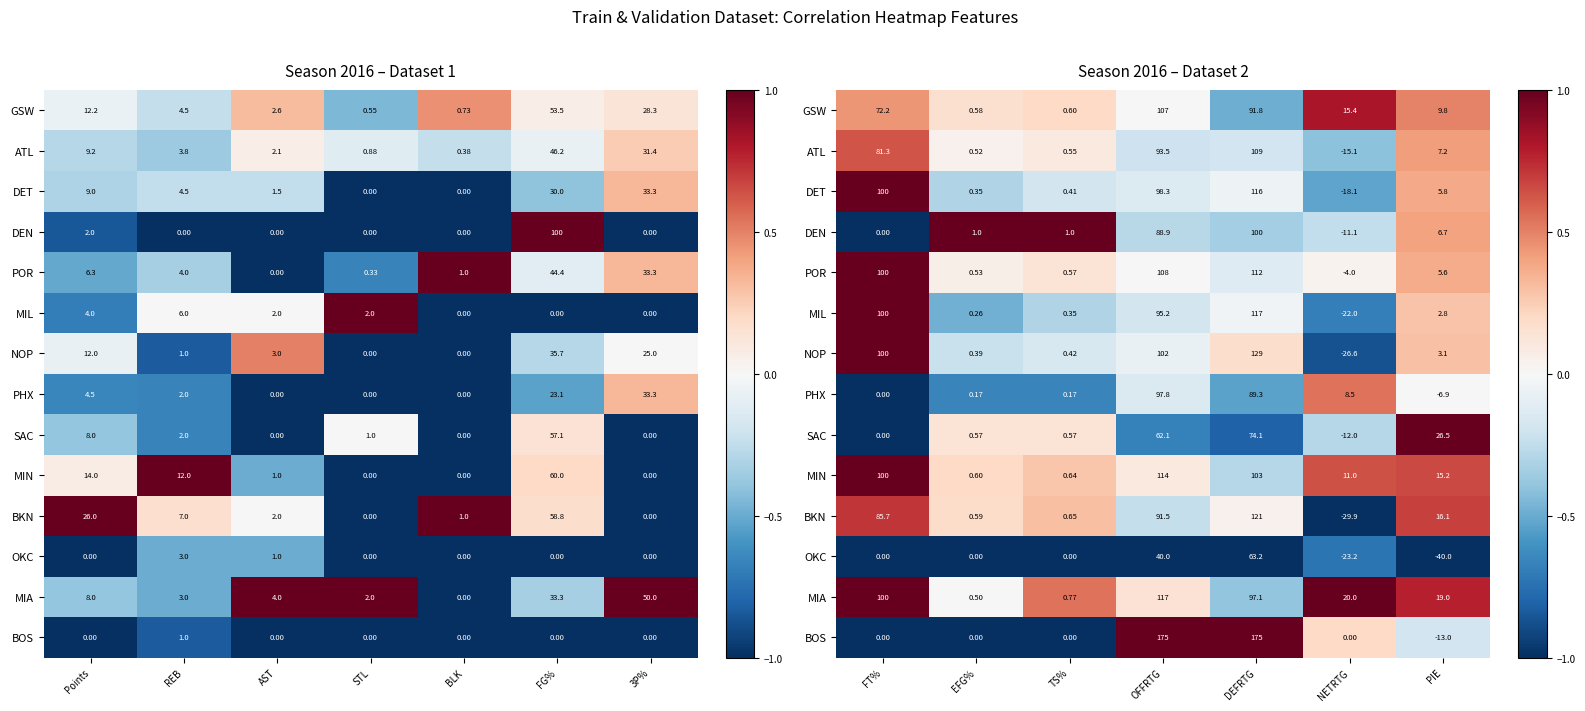

How many values in MIL are above zero?

2